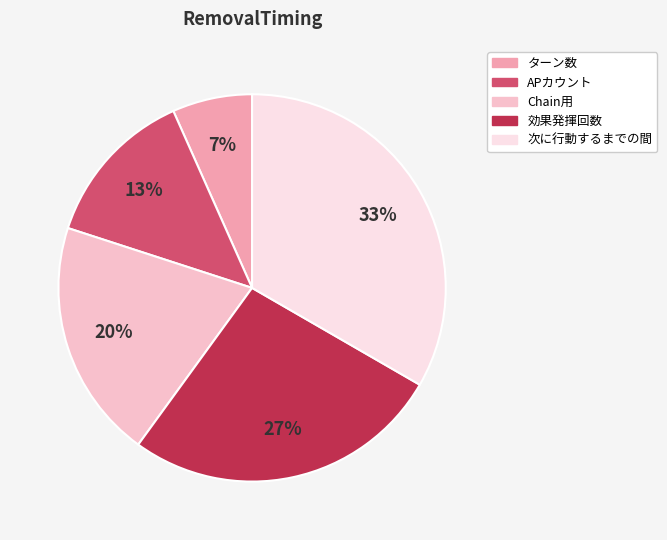

Is there a majority slice in this chart?

No